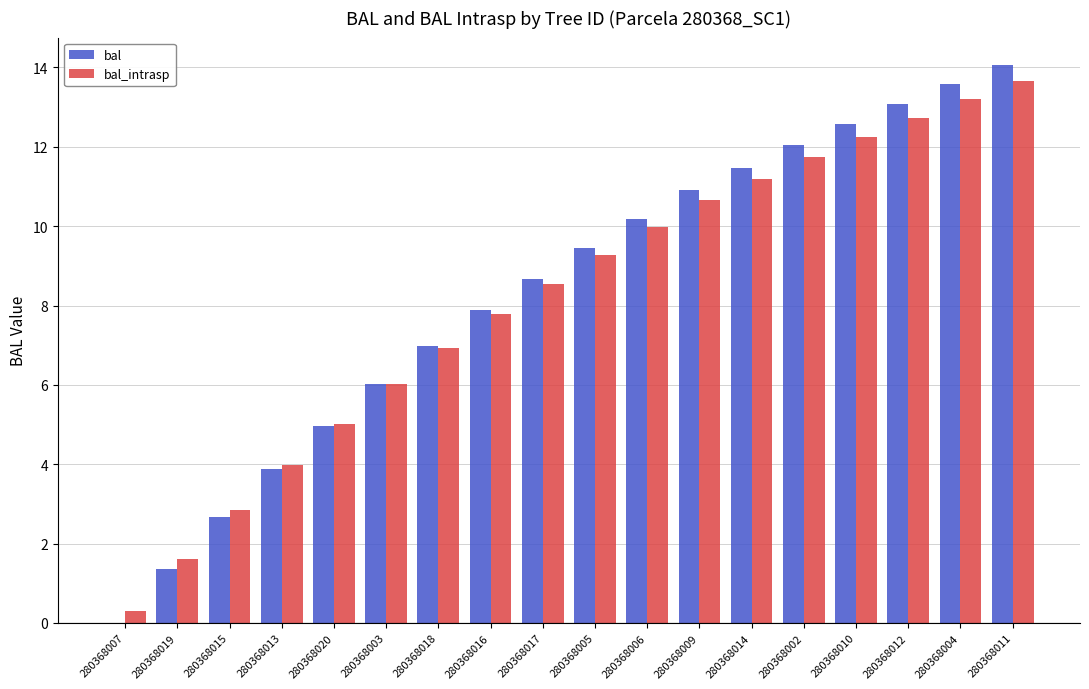

What is the total value across all series at 280368012?

25.8